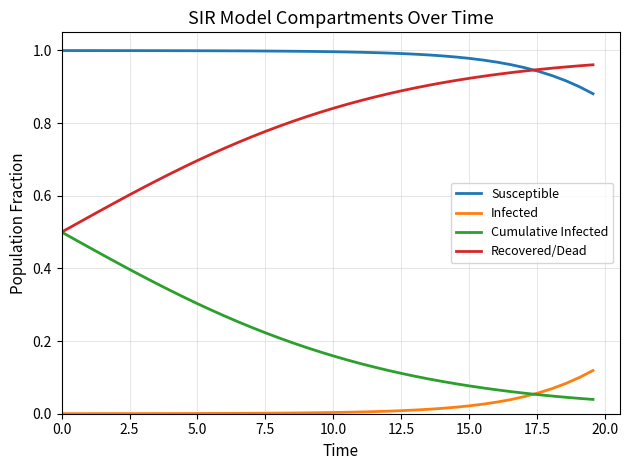

List the series in order of their overall mean, highest first.

Susceptible, Recovered/Dead, Cumulative Infected, Infected